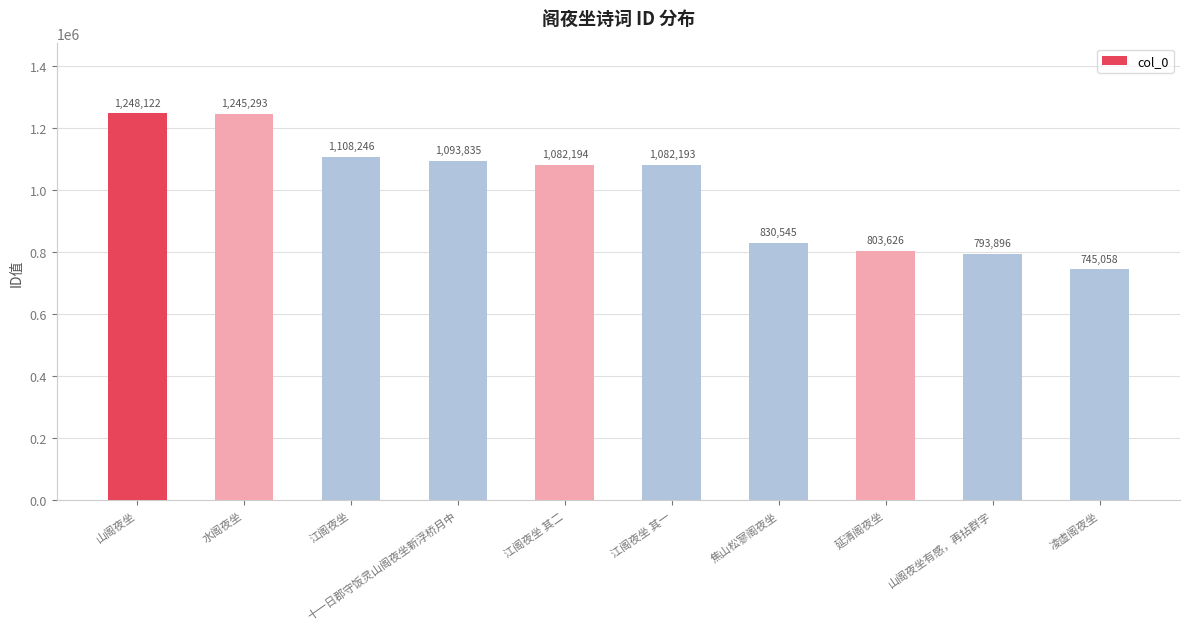

The value at 焦山松寥阁夜坐 is 830545. True or false?

True